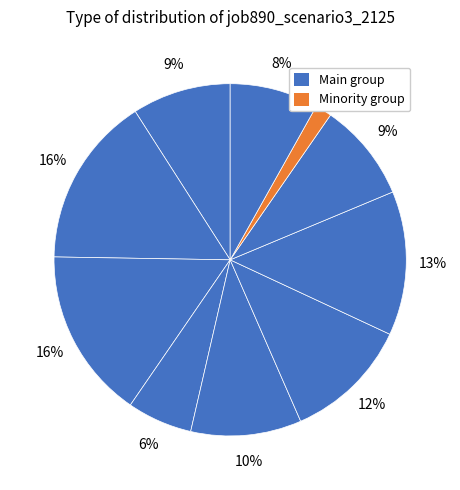

Is there a majority slice in this chart?

No